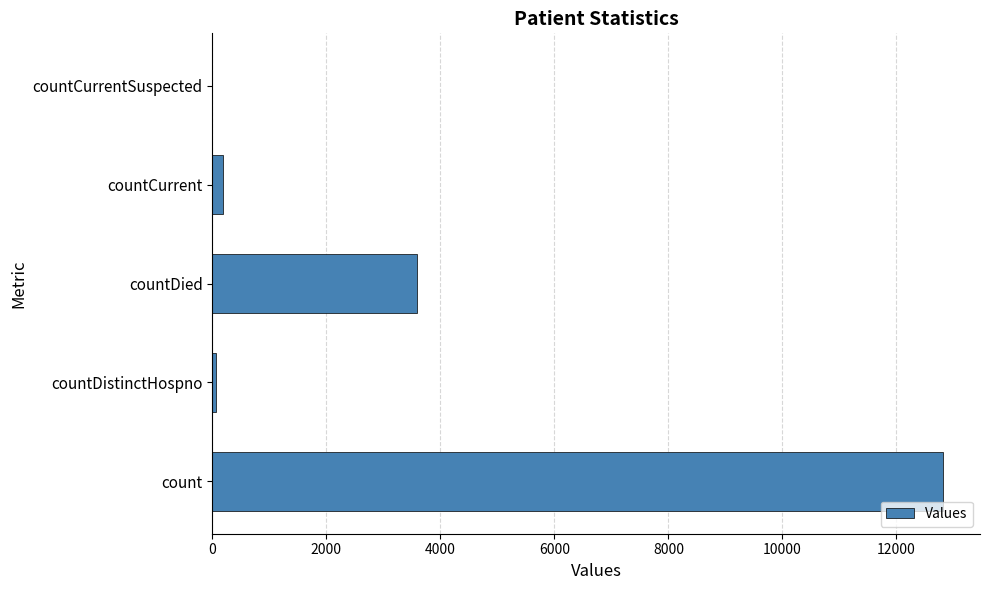

Reading top to bottom, transcribe all the data shown in this chart.

countCurrentSuspected=0	countCurrent=190	countDied=3583	countDistinctHospno=70	count=12824